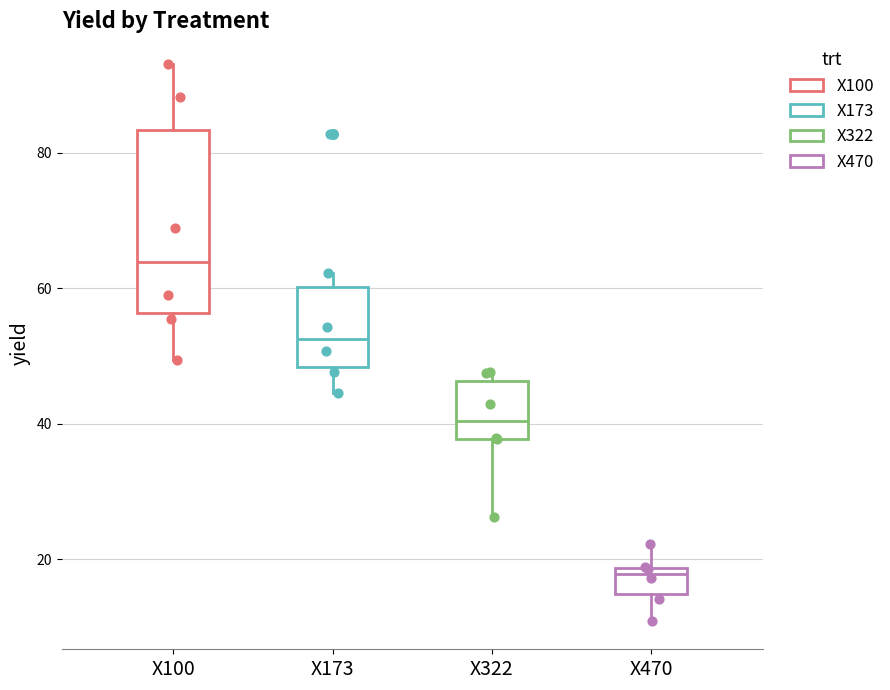

Where does the median line of the box for X322 sit on the y-axis? The values are not printed on the chart, so give them approximately, as read against the axis.

40